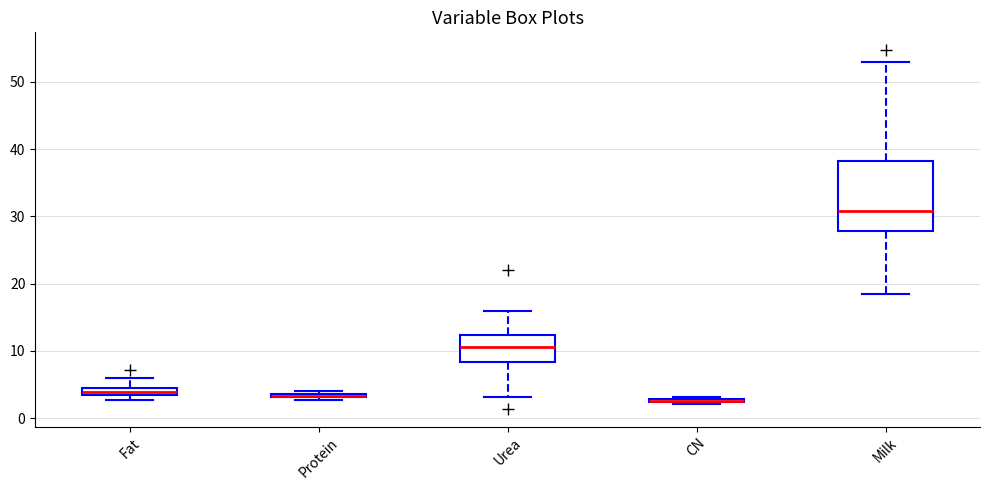

Which box is the tallest, from its lower edge to its upper edge?

Milk